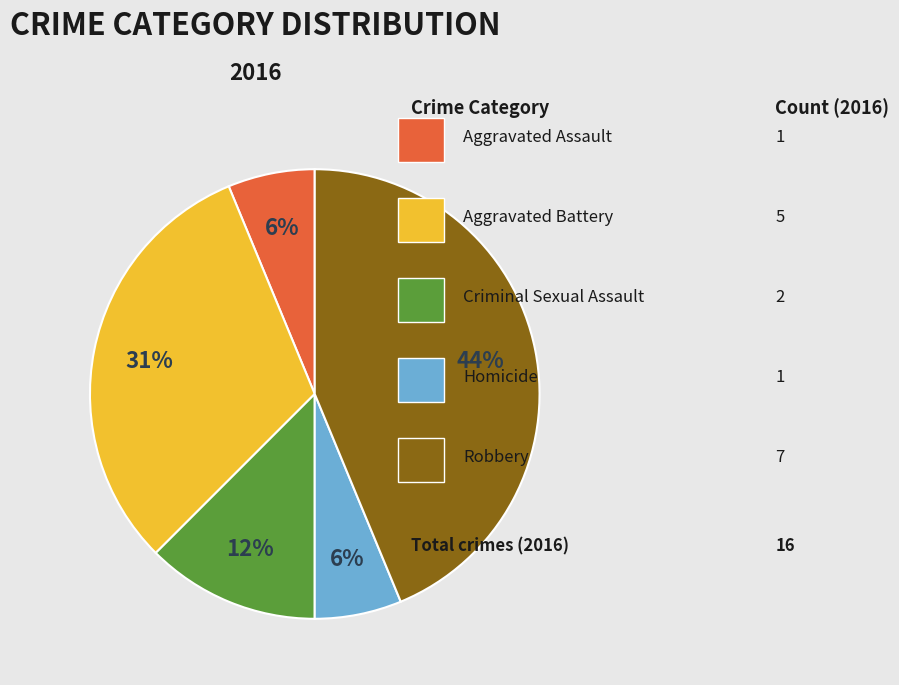

To the nearest percent, what is the average slice percentage?

20%